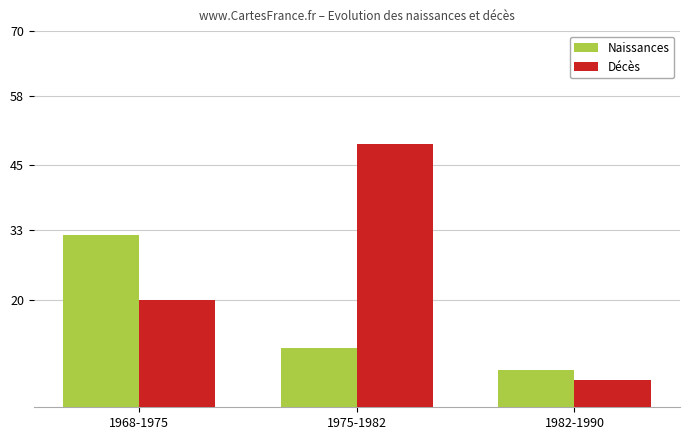

Count the Naissances values in the range 7 to 32.

3